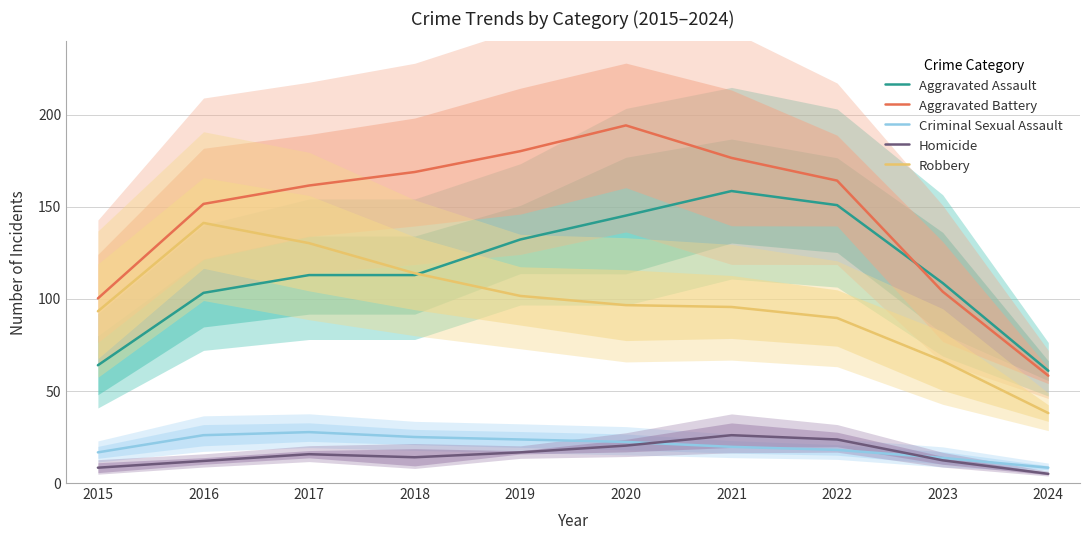

True or false: Robbery and Aggravated Battery intersect in this chart.

False